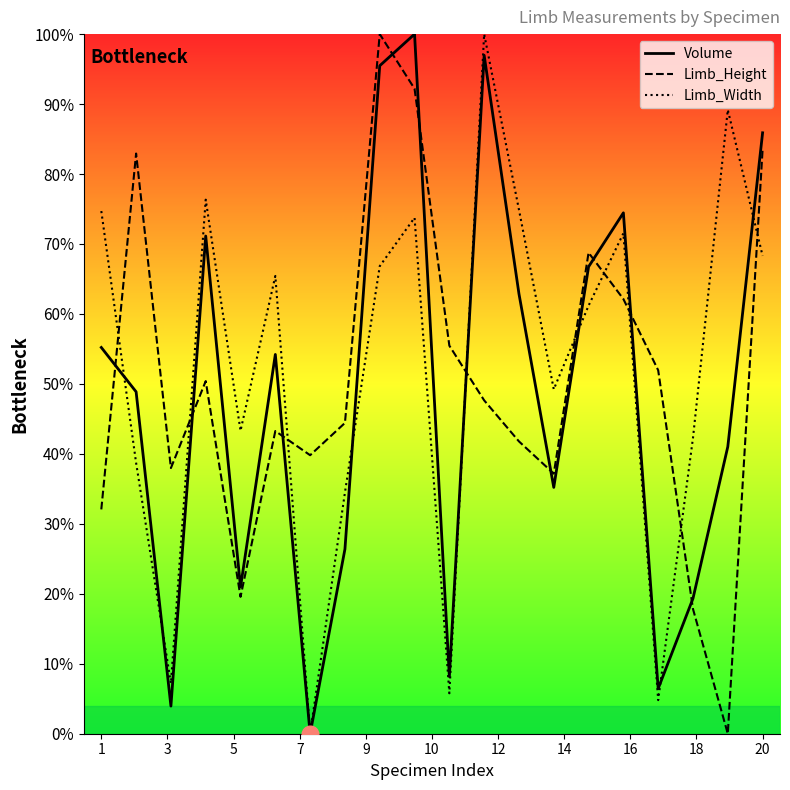

Which series has the largest total across all categories?

Limb_Width